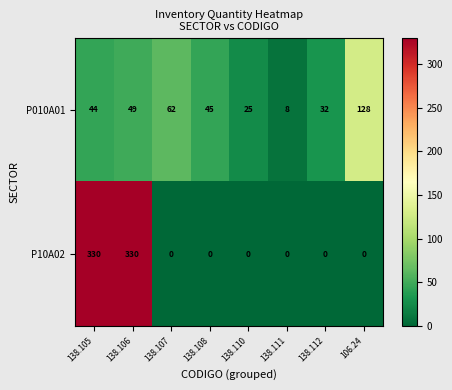

Is the value of P10A02 at 138.111 greater than the value of P010A01 at 138.108?

No